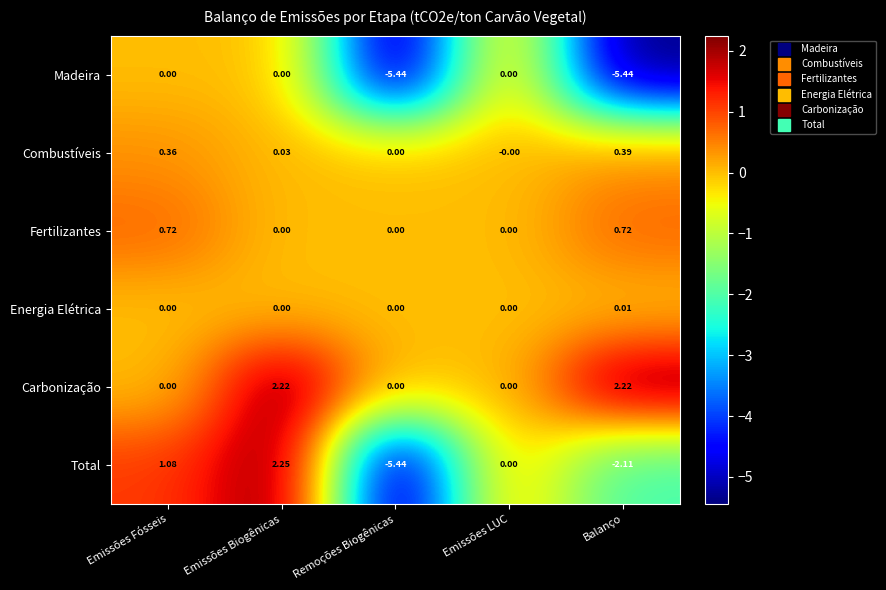

Which series has the largest total across all categories?

Carbonização